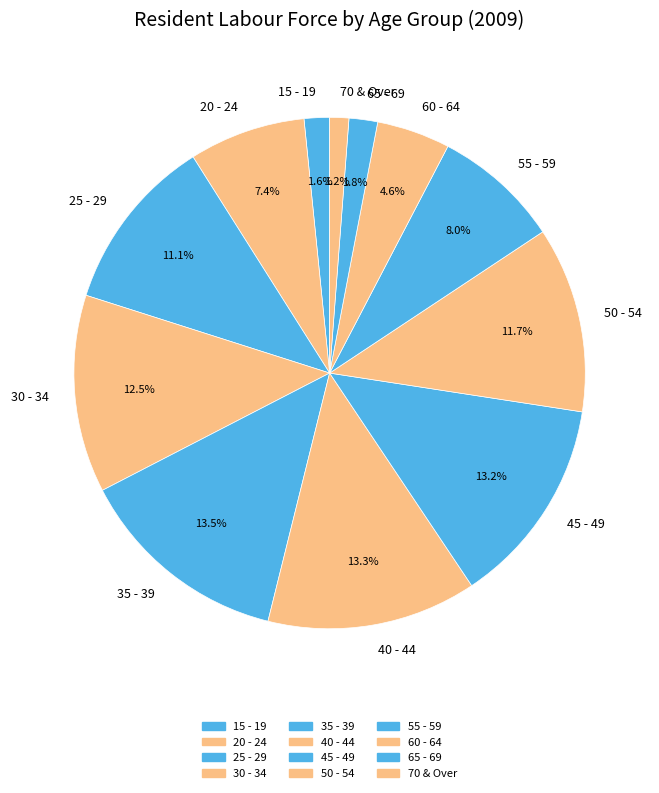

Is 15 - 19 the majority of the pie?

No